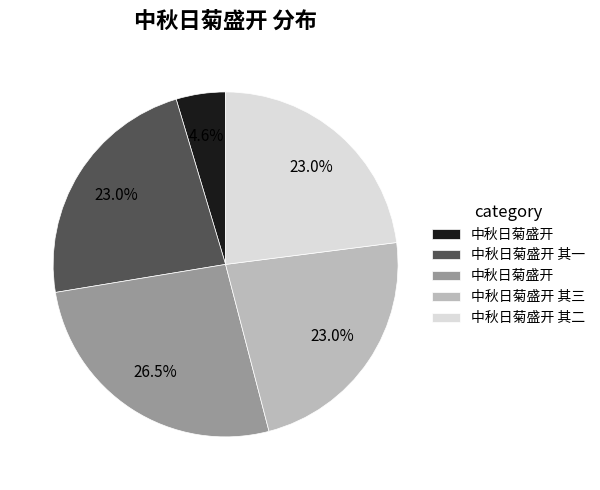

Is there any slice that represents more than half of the pie?

No